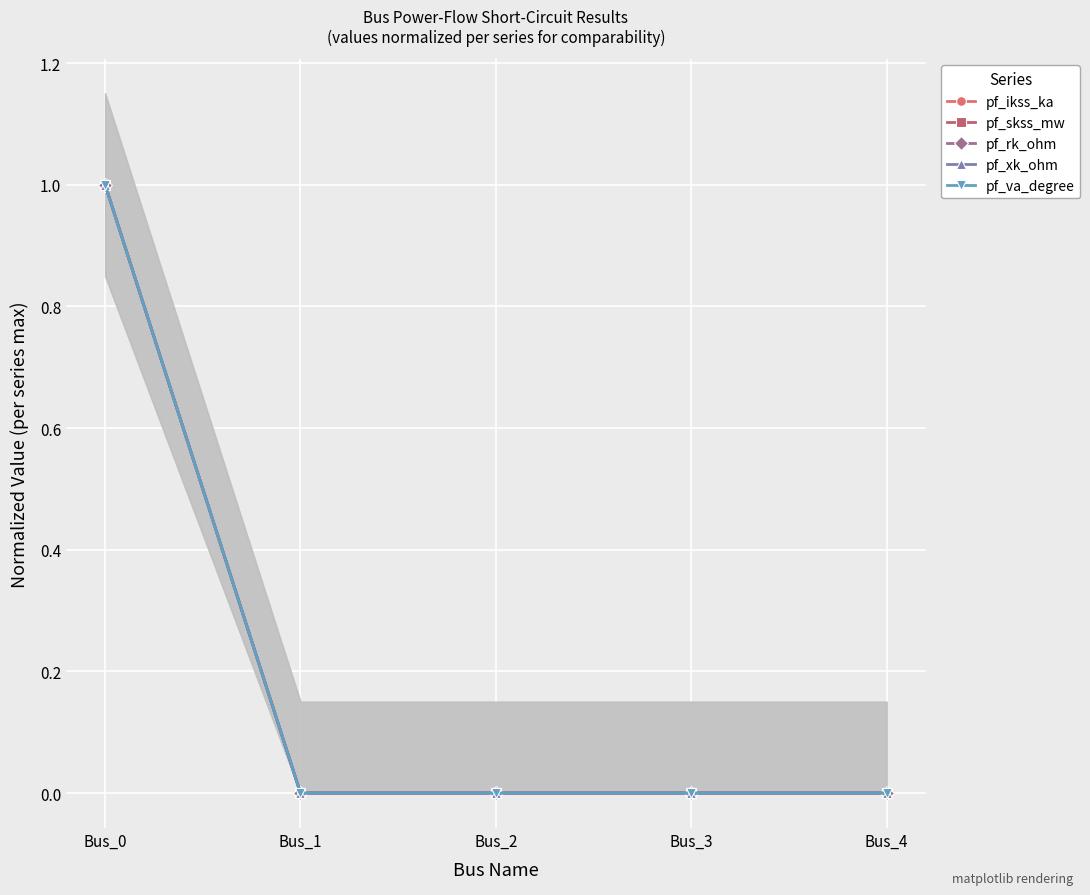

Reading left to right, transcribe all the data shown in this chart.

pf_ikss_ka: 1	0	0	0	0
pf_skss_mw: 1	0	0	0	0
pf_rk_ohm: 1	0	0	0	0
pf_xk_ohm: 1	0	0	0	0
pf_va_degree: 1	0	0	0	0